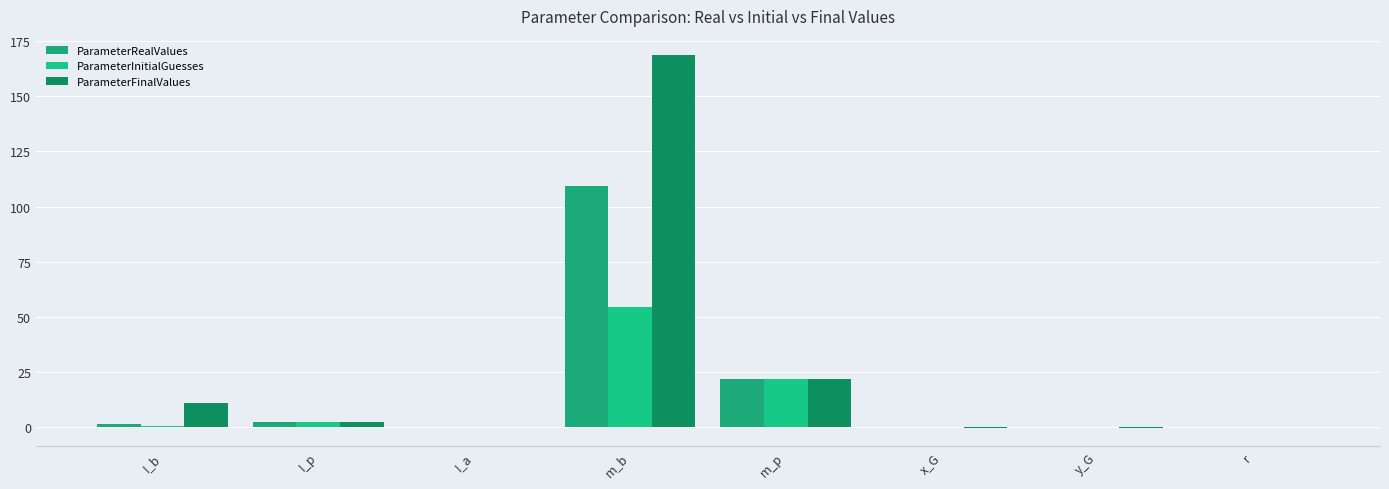

What is the minimum value shown in the chart?

-0.3